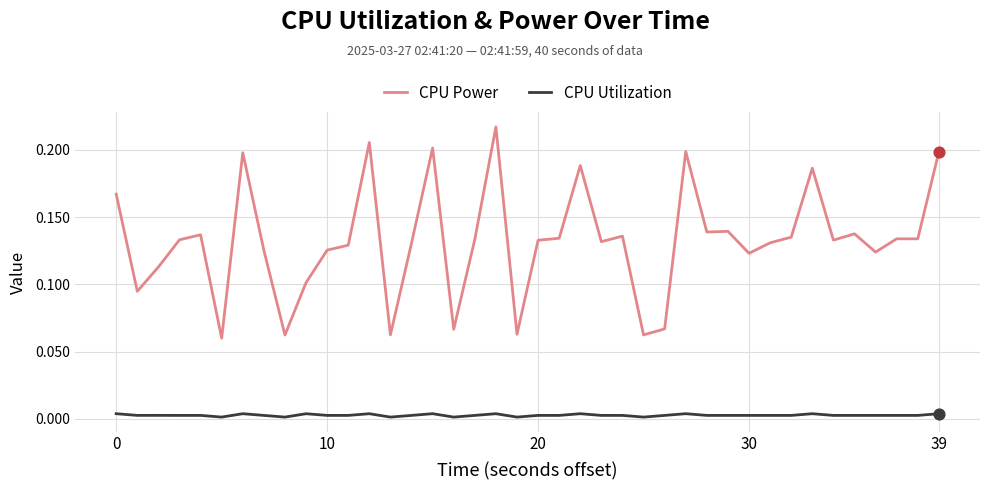

At how many categories does at least one series exceed 0?

40